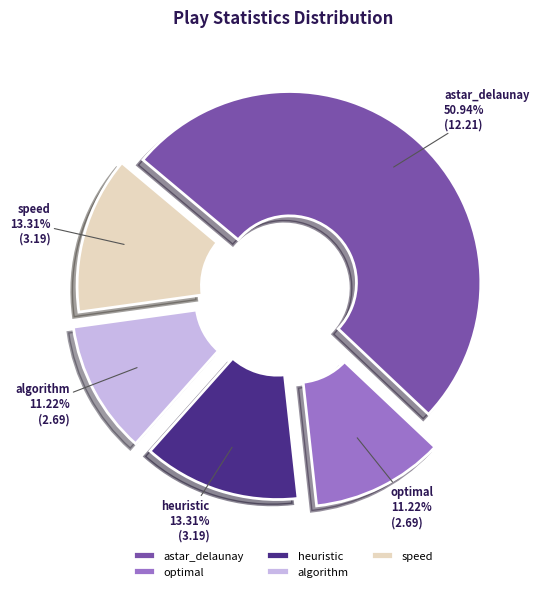

Does algorithm account for over 50% of the chart?

No